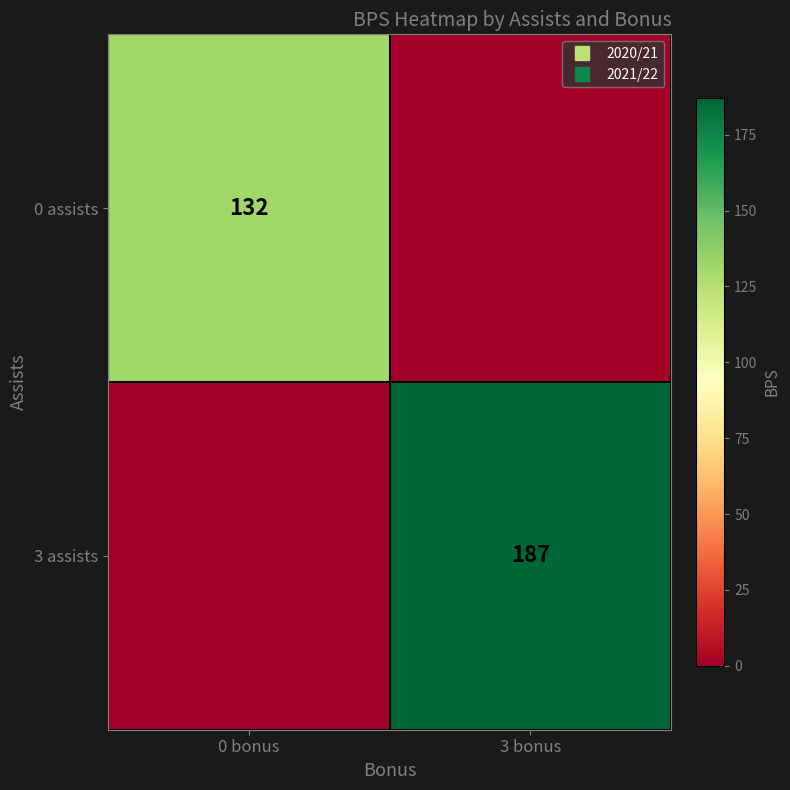

Which series changed the most between 0 bonus and 3 bonus?

3 assists